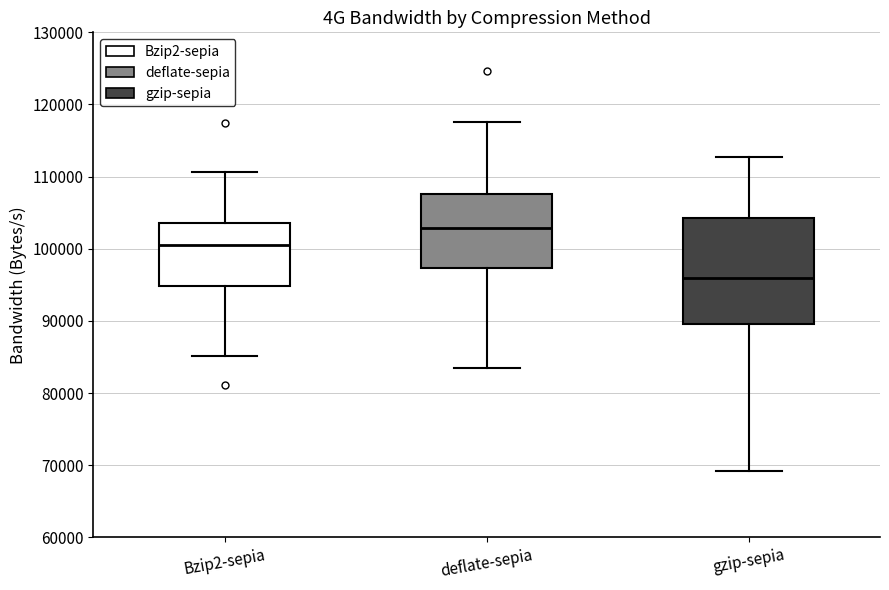

Comparing the boxes themselves (not the whiskers), which one is the tallest?

gzip-sepia